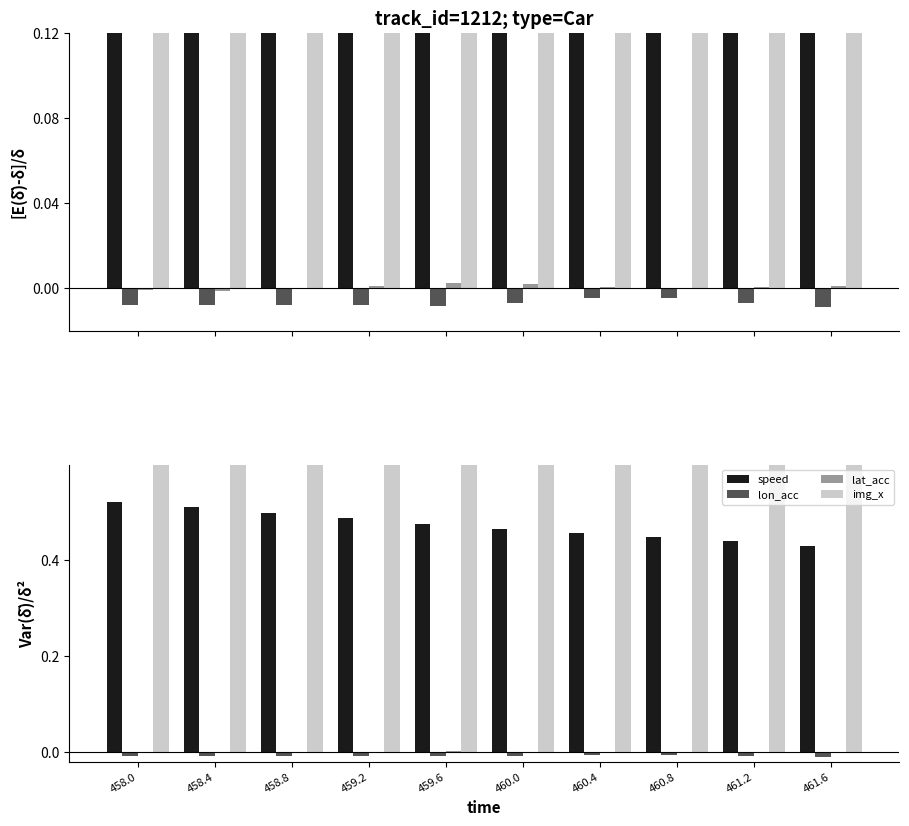

Count the speed values in the range 0 to 1.

10